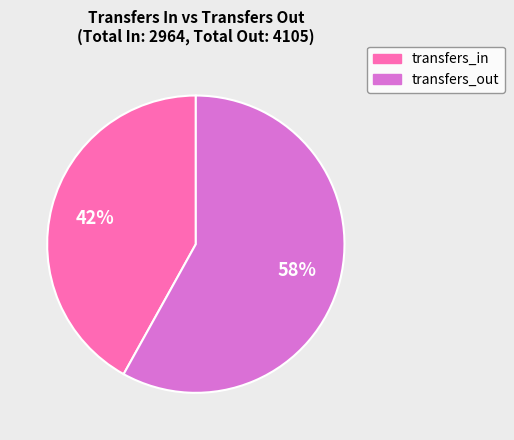

To the nearest percent, what is the difference between the largest and smallest slice percentages?

16%